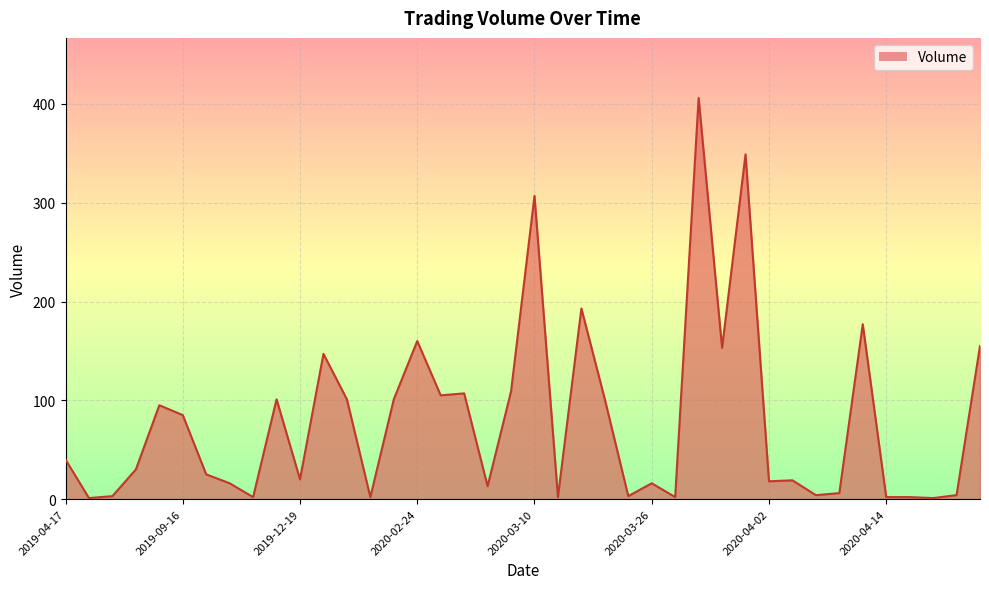

What is the greatest value displayed?

406